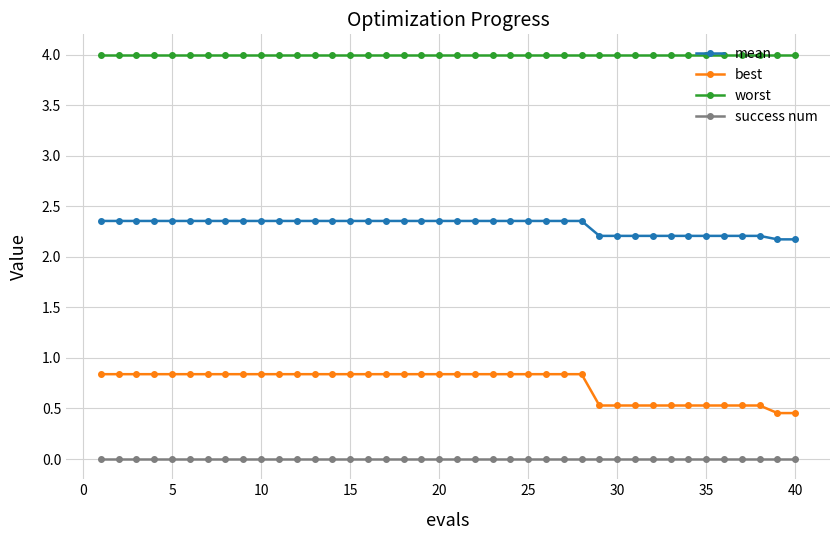

Does the chart display data point markers on the line(s)?

Yes